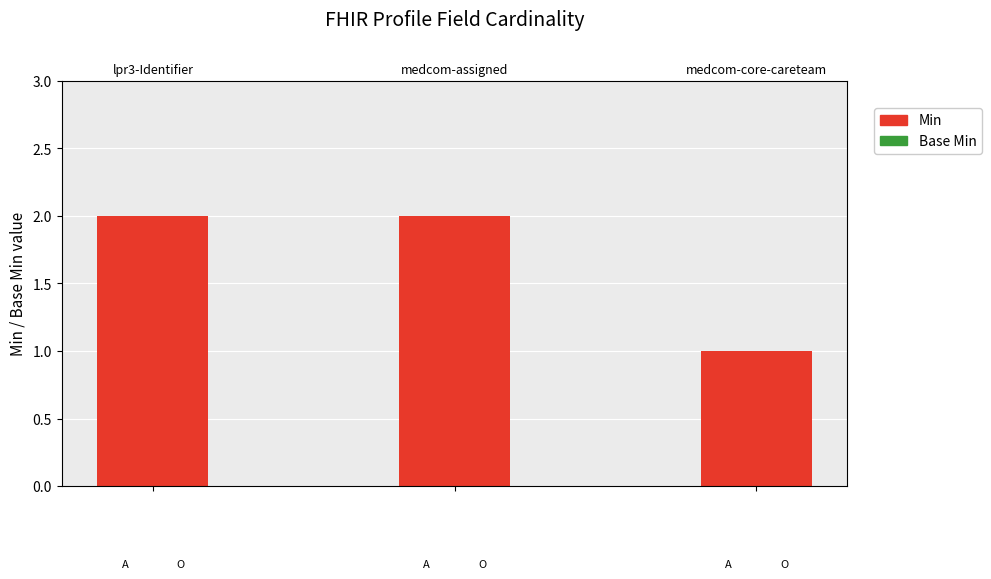

At which category does the chart reach its peak across all series?

lpr3-Identifier